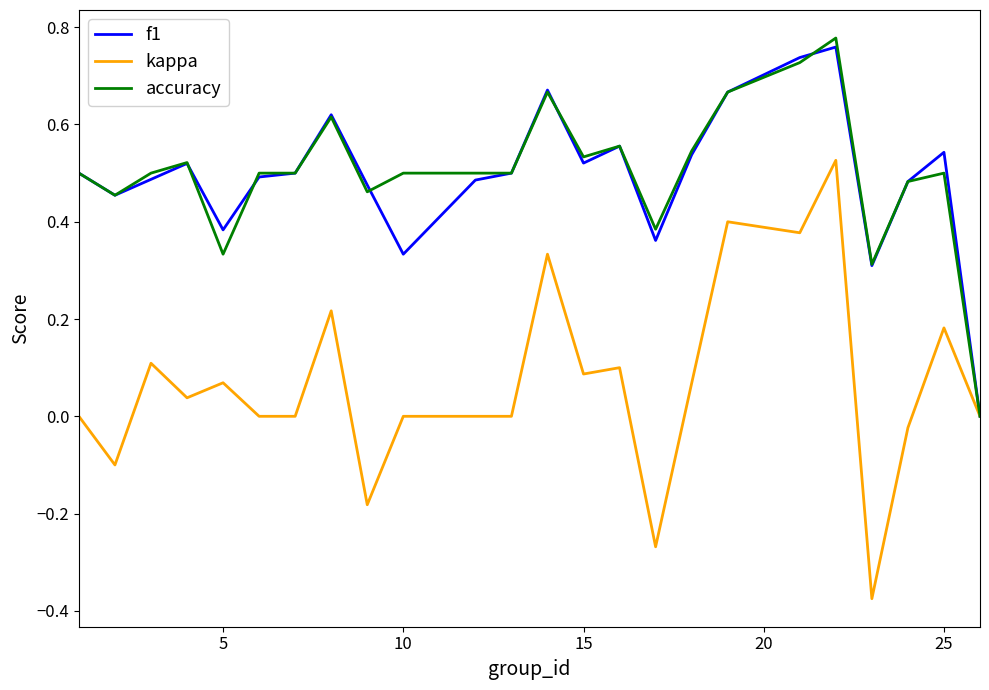

Count the number of data series in this chart.

3